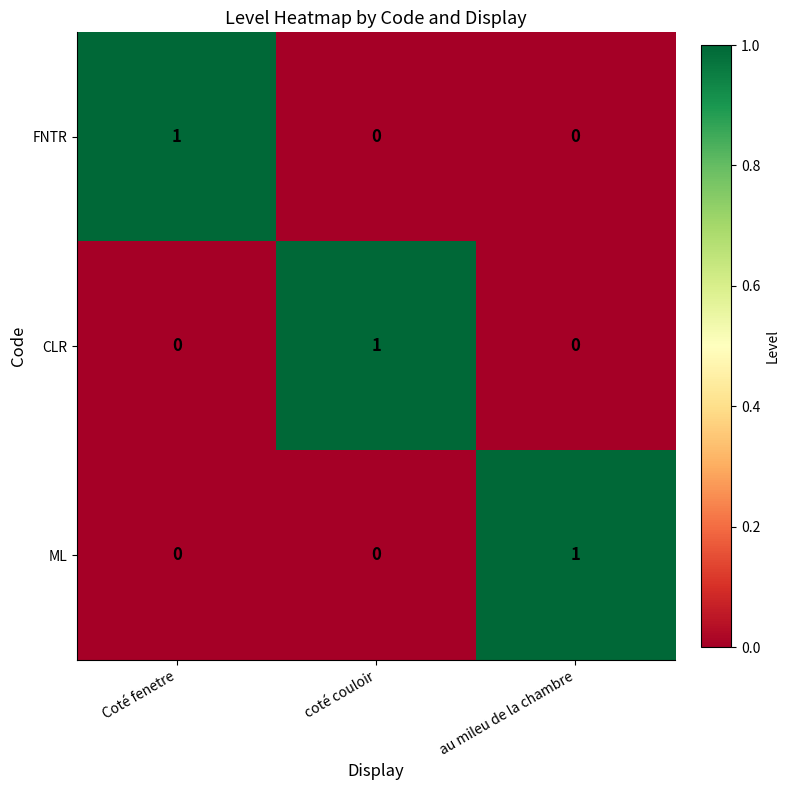

Count the ML values in the range 0 to 1.

3